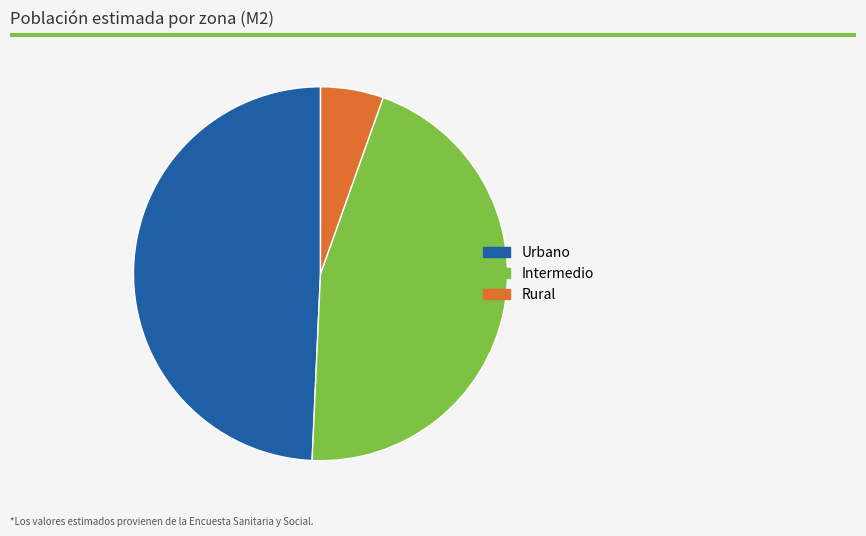

Count the number of slices in the pie.

3